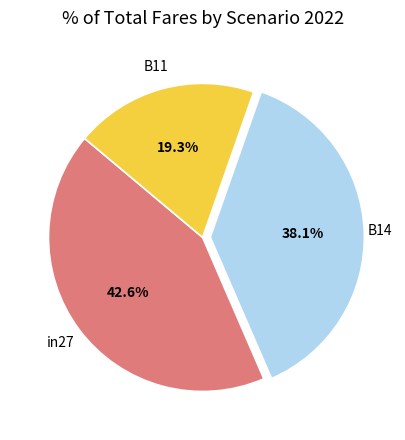

Does any single category account for the majority?

No